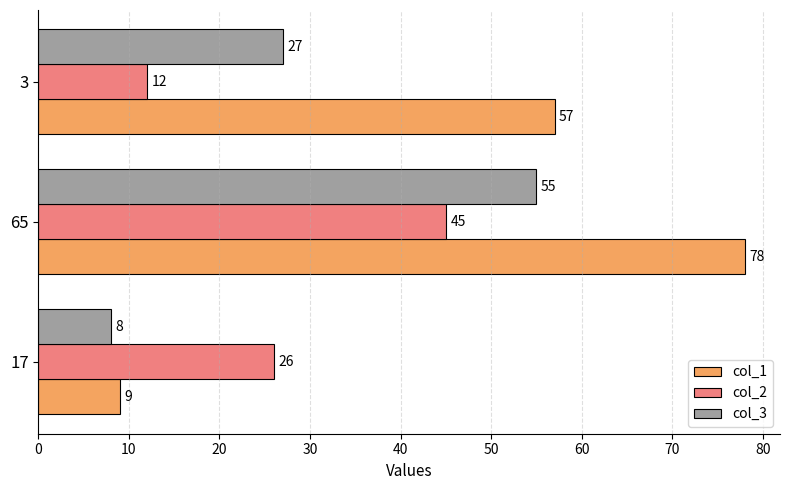

What is the average value of the col_1 series?

48